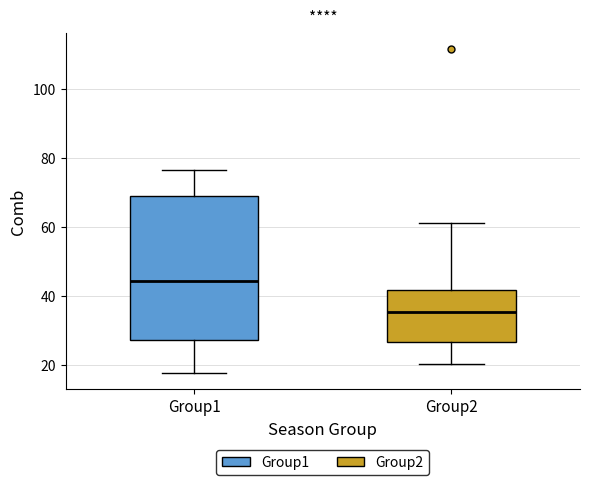

Reading left to right, read every box against the y-axis: the position of its median line, the range the box covers, and the ends of its whiskers. The values are not printed on the chart, so give them approximately, as read against the axis.

Group1: median 44, box 28 to 70, whiskers 18 to 76
Group2: median 36, box 26 to 42, whiskers 20 to 62